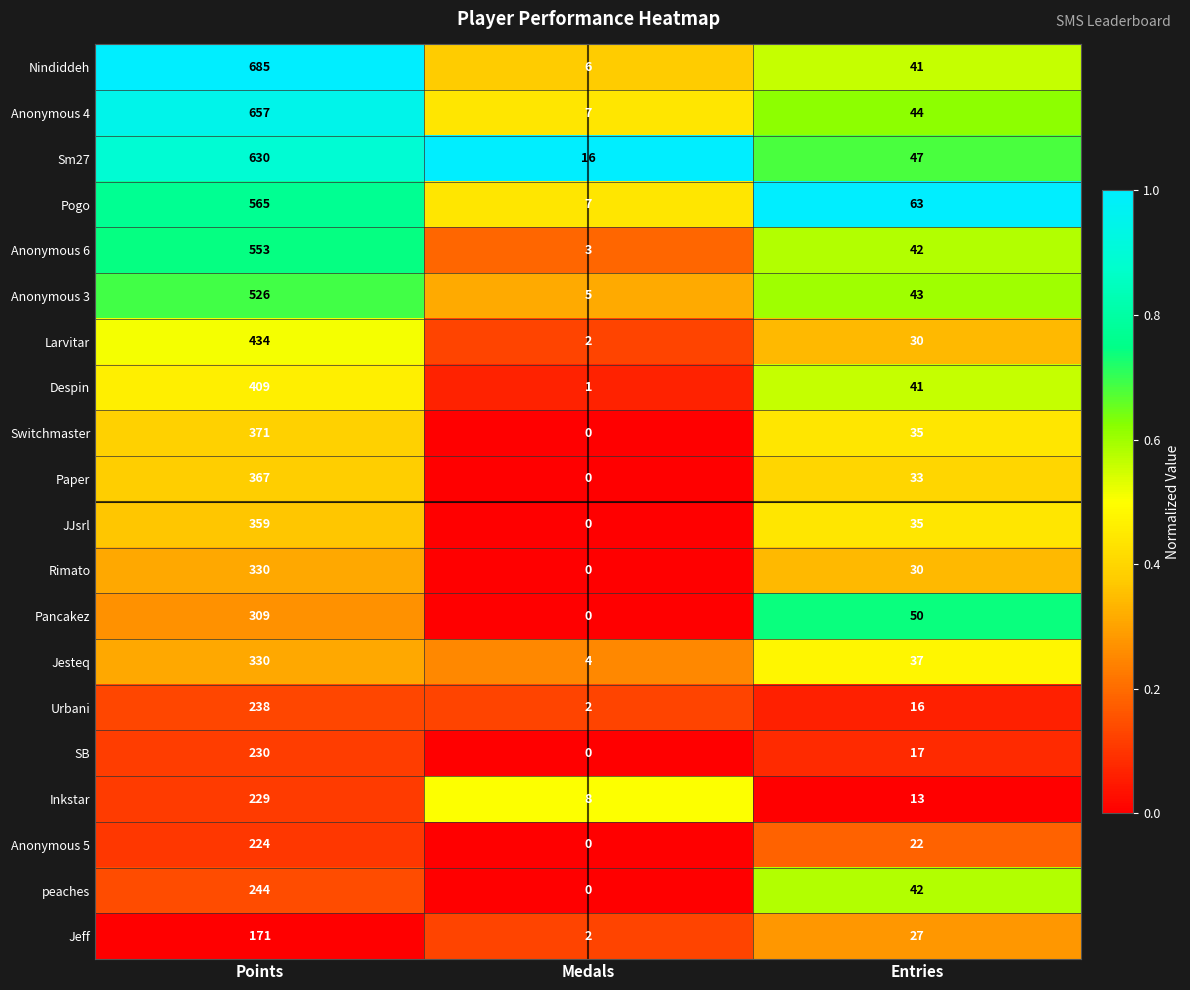

Where is Anonymous 5 nearest to the value 112?

Entries